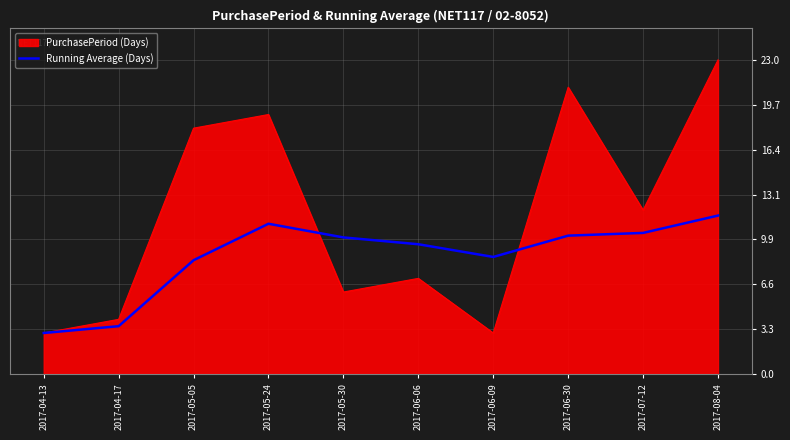

Rank the series by their maximum value, from lowest to highest.

Running Average (Days), PurchasePeriod (Days)